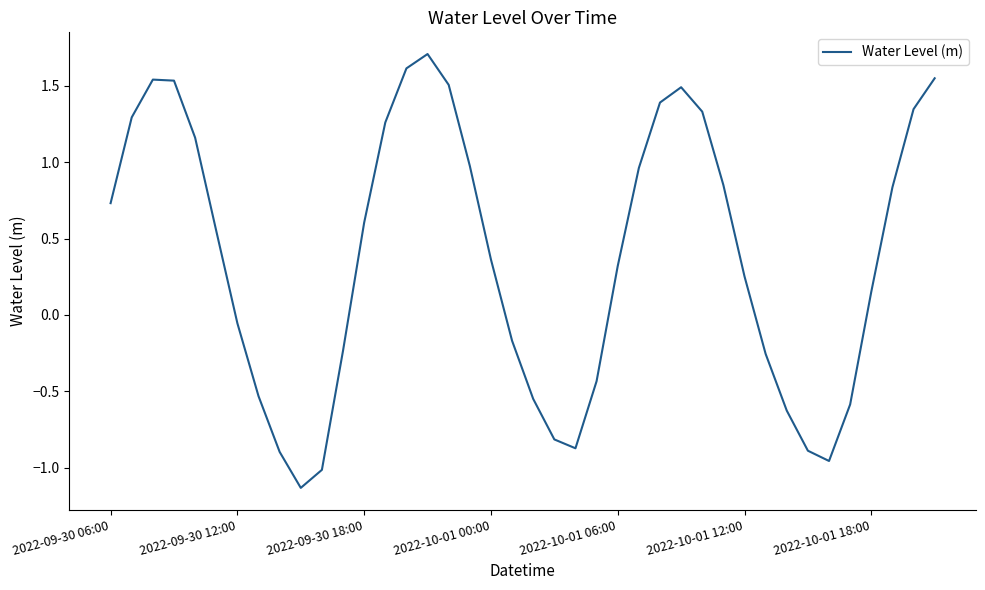

What is the maximum value shown in the chart?

1.7